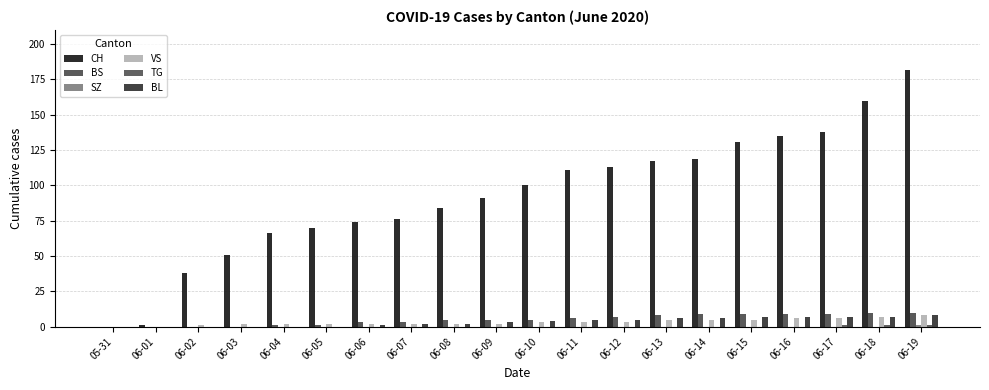

What is the greatest value displayed?

182